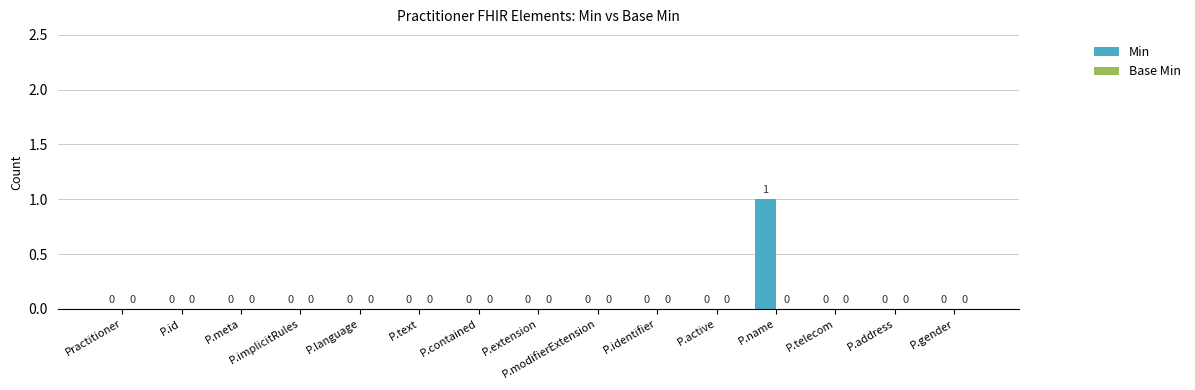

The value at P.id is 0. True or false?

True